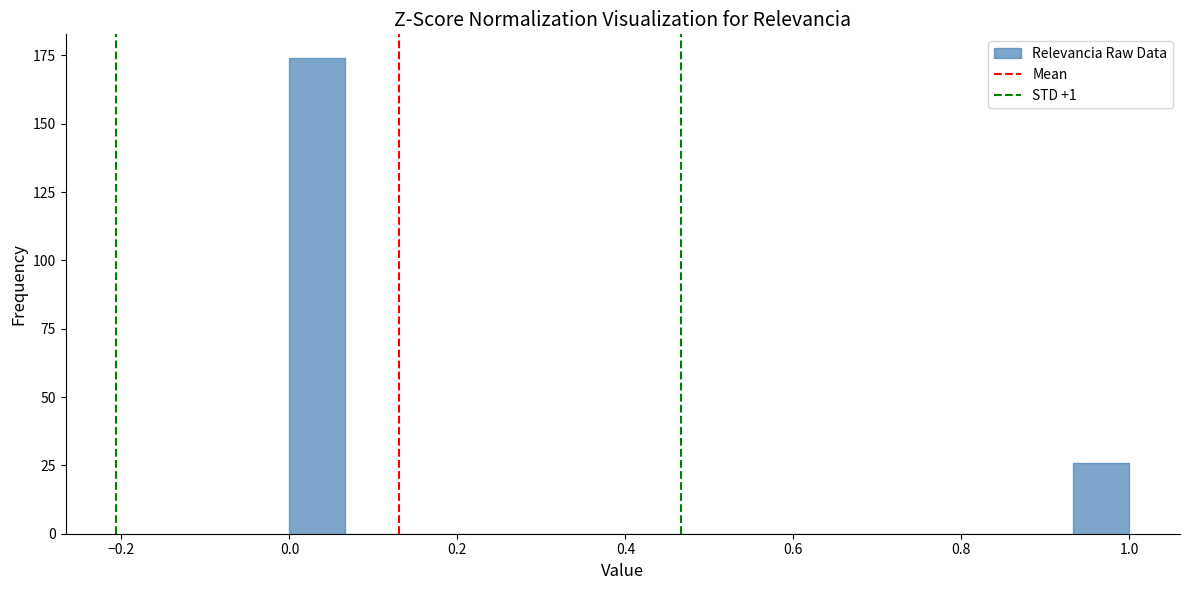

Read against the x-axis, roughly where is the centre of the tallest bar?

0.04